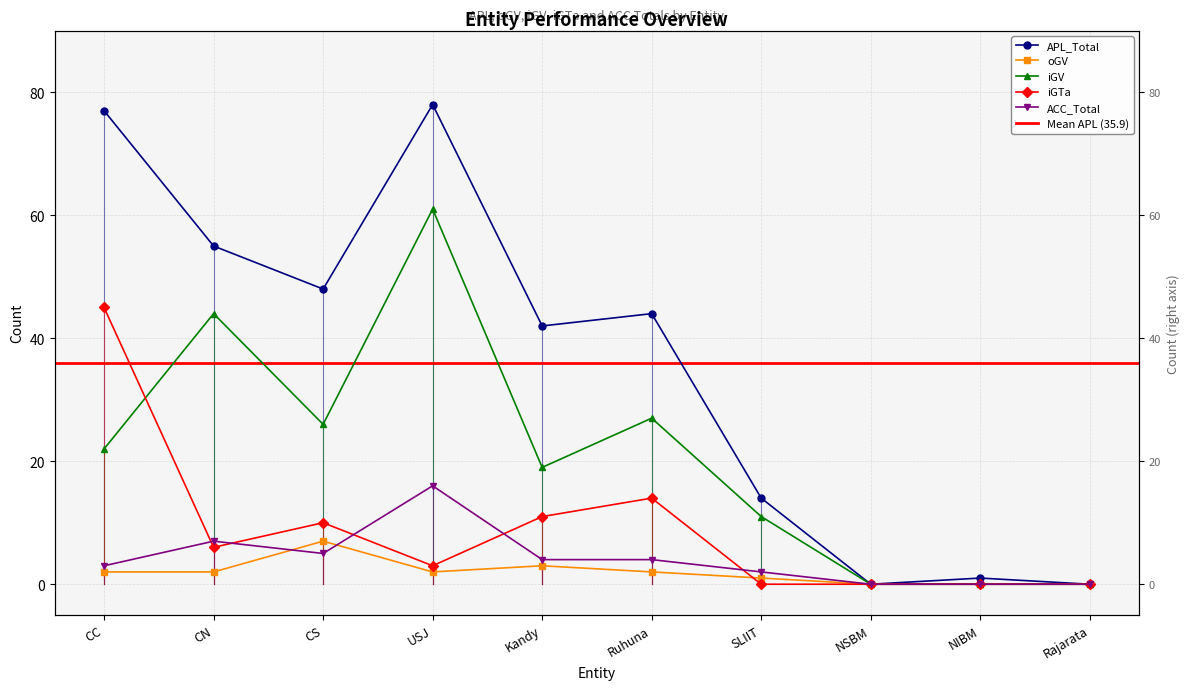

Which label corresponds to the largest value in the chart?

USJ